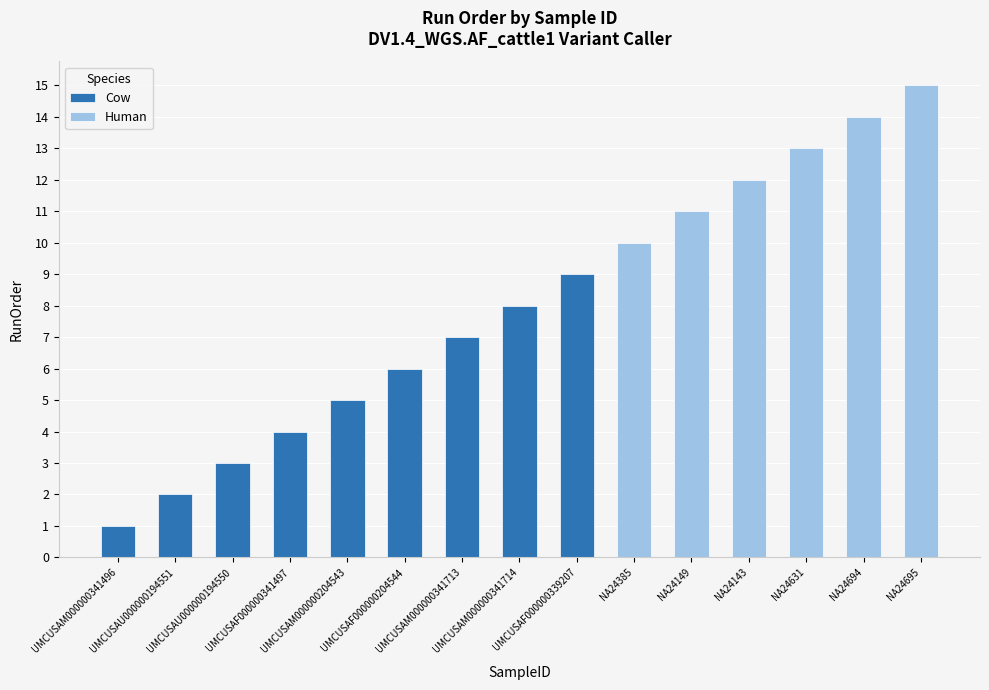

At which category is the sum across all series the highest?

NA24695